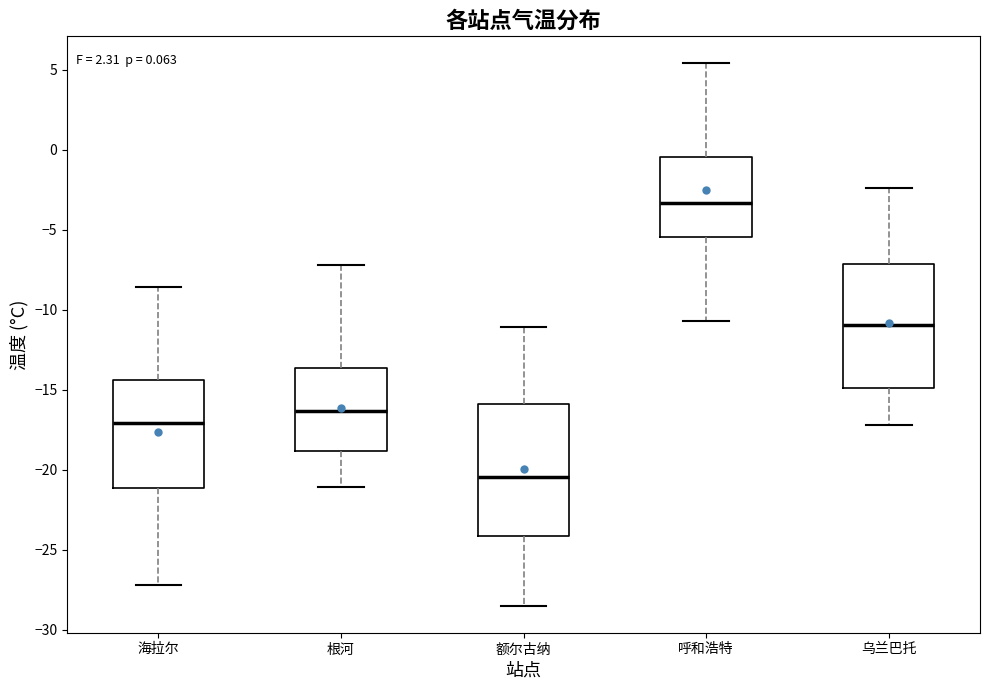

Which box's median line is the highest?

呼和浩特